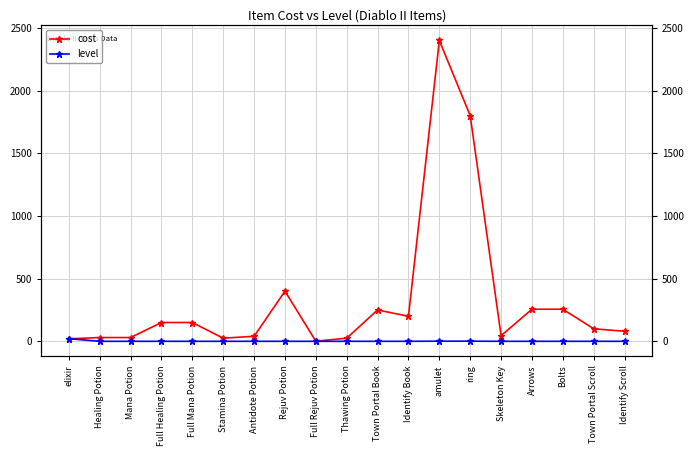

Between Full Mana Potion and Town Portal Scroll, which series saw the biggest shift?

cost